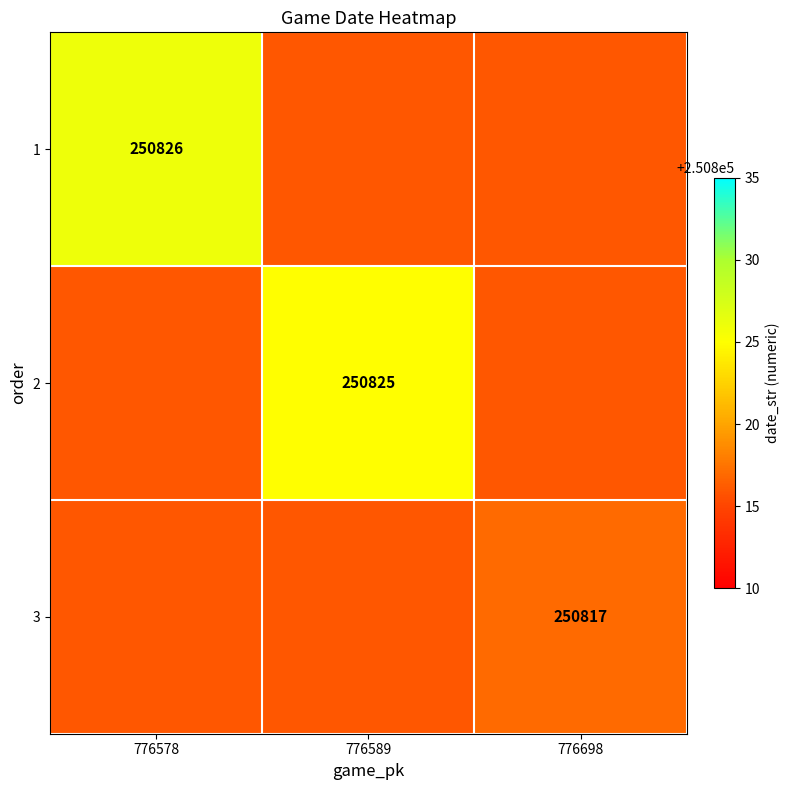

Is it true that 3 equals 51576 at 776698?

False